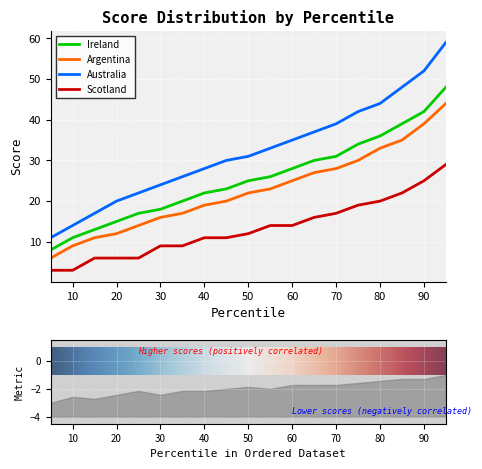

What are all the series names shown in the legend?

Ireland, Argentina, Australia, Scotland